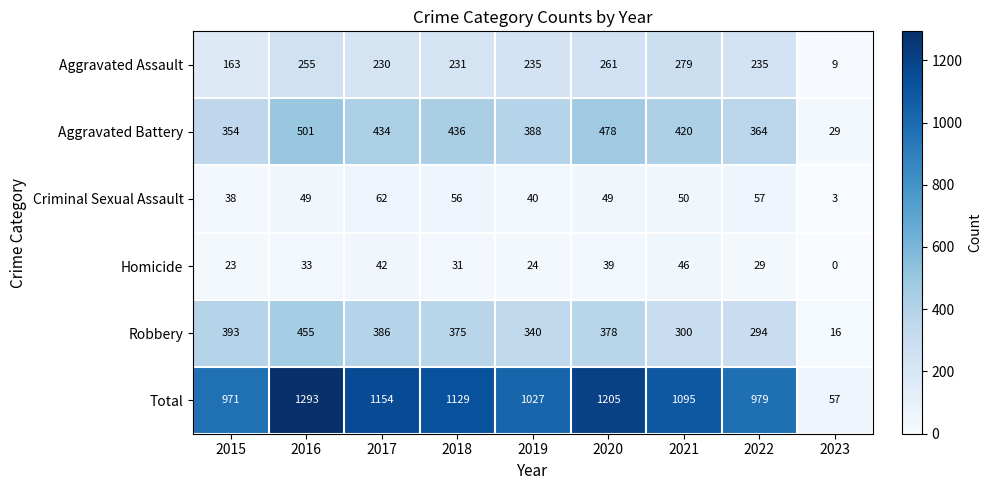

At which label does Aggravated Battery first exceed 420?

2016